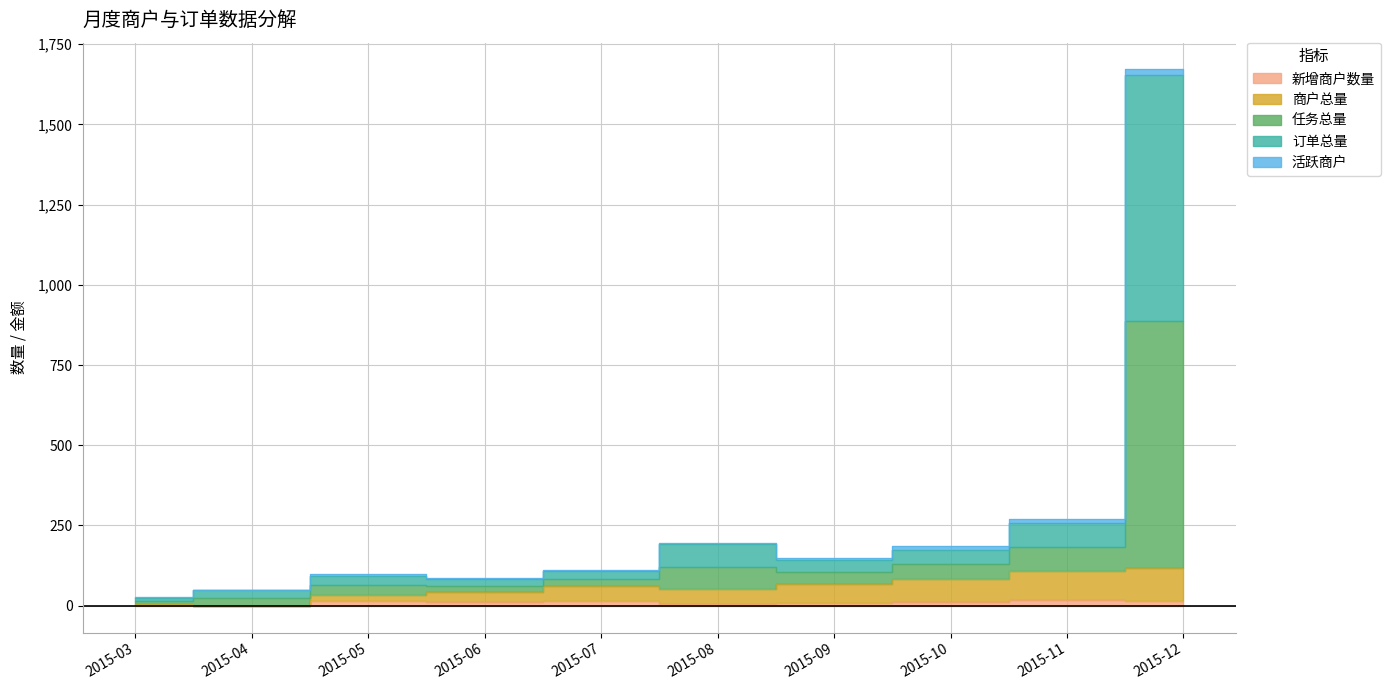

Is the value of 订单总量 at 2015-04 greater than the value of 任务总量 at 2015-10?

No